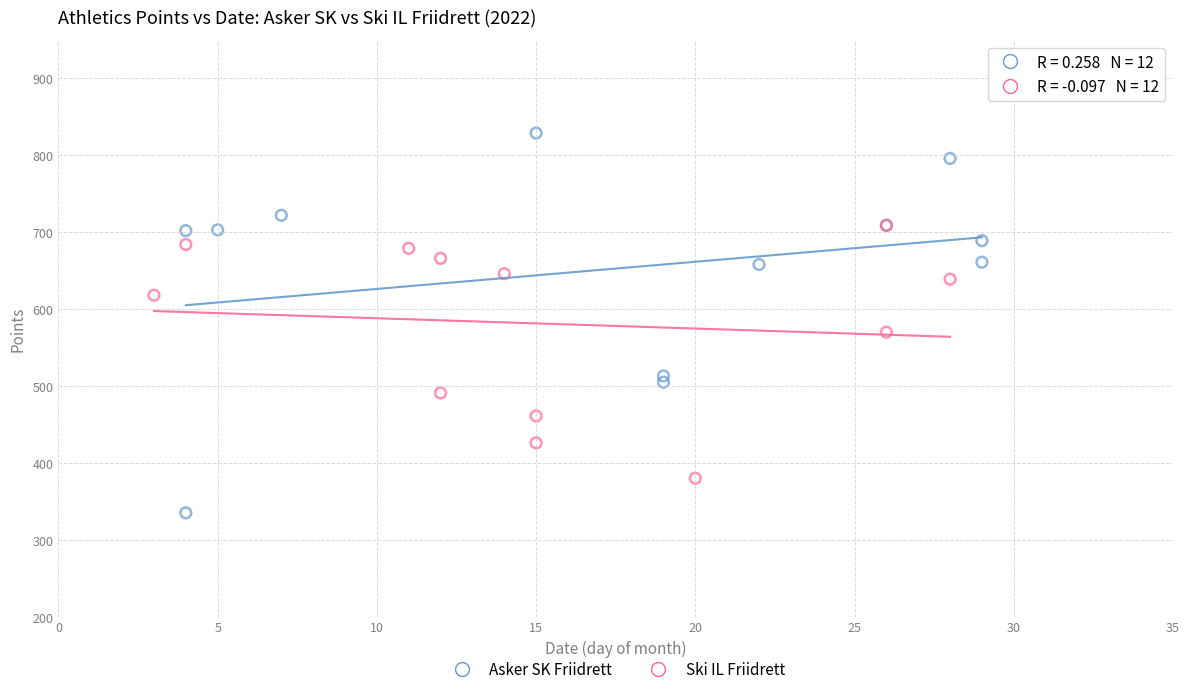

Which series contains the highest Y value?

Asker SK Friidrett